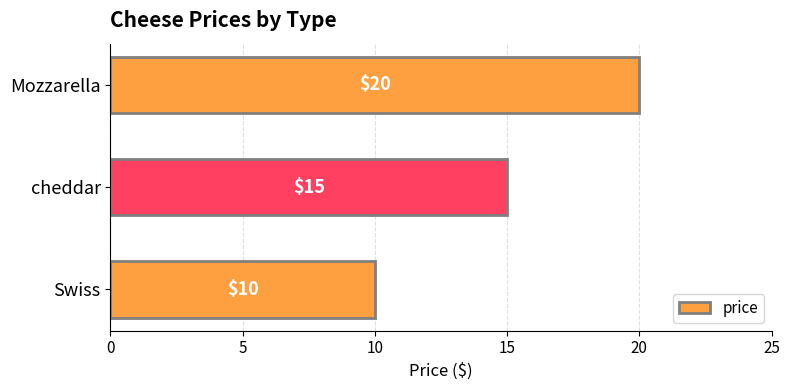

What is the average value?

15